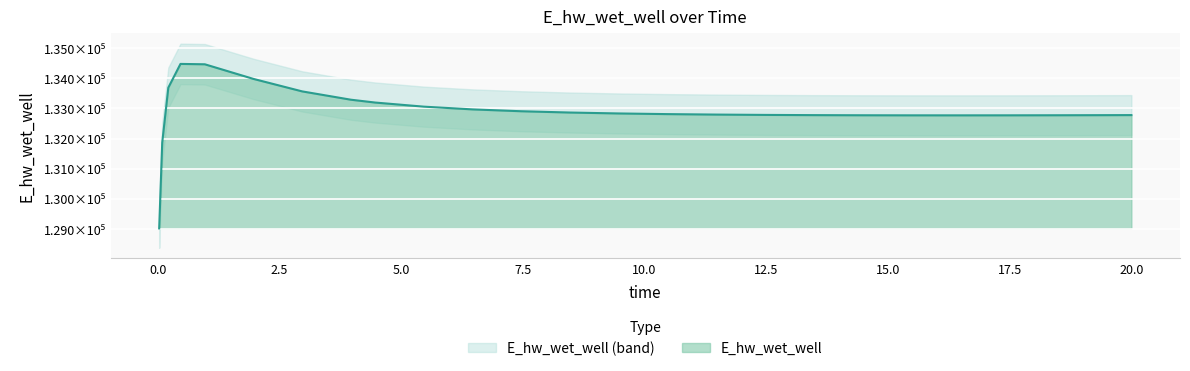

What is the minimum value shown in the chart?

129015.7